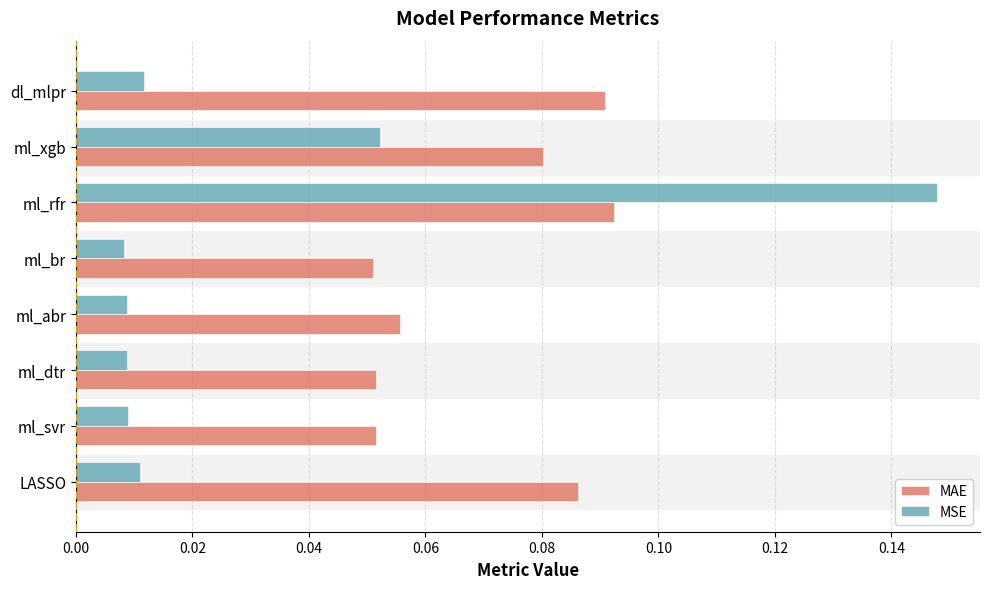

At which category is the sum across all series the highest?

ml_rfr